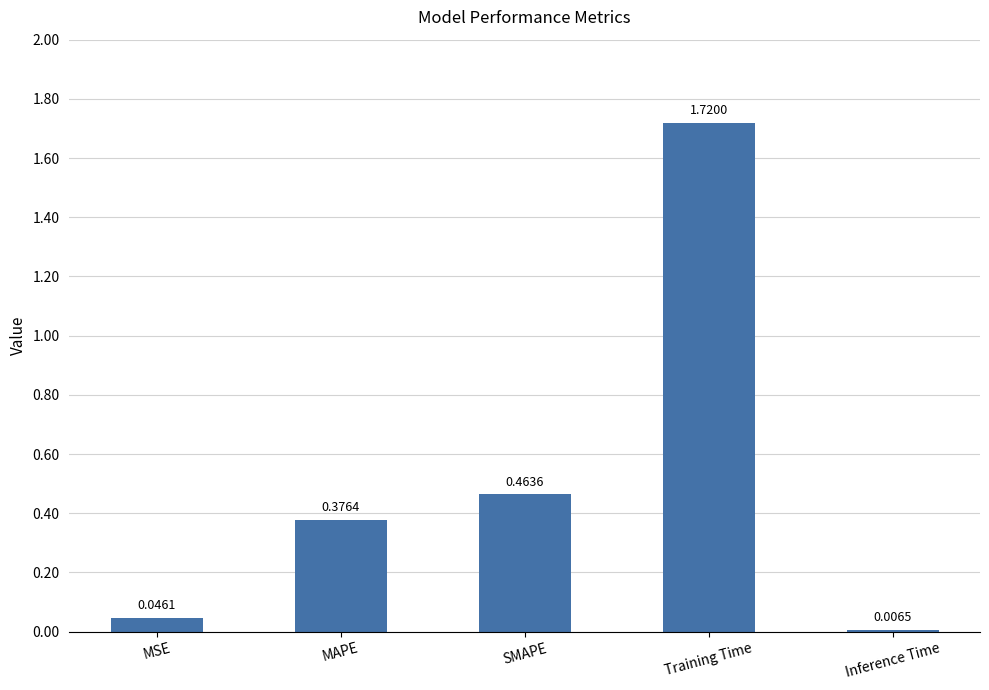

What position from the left is MSE?

1